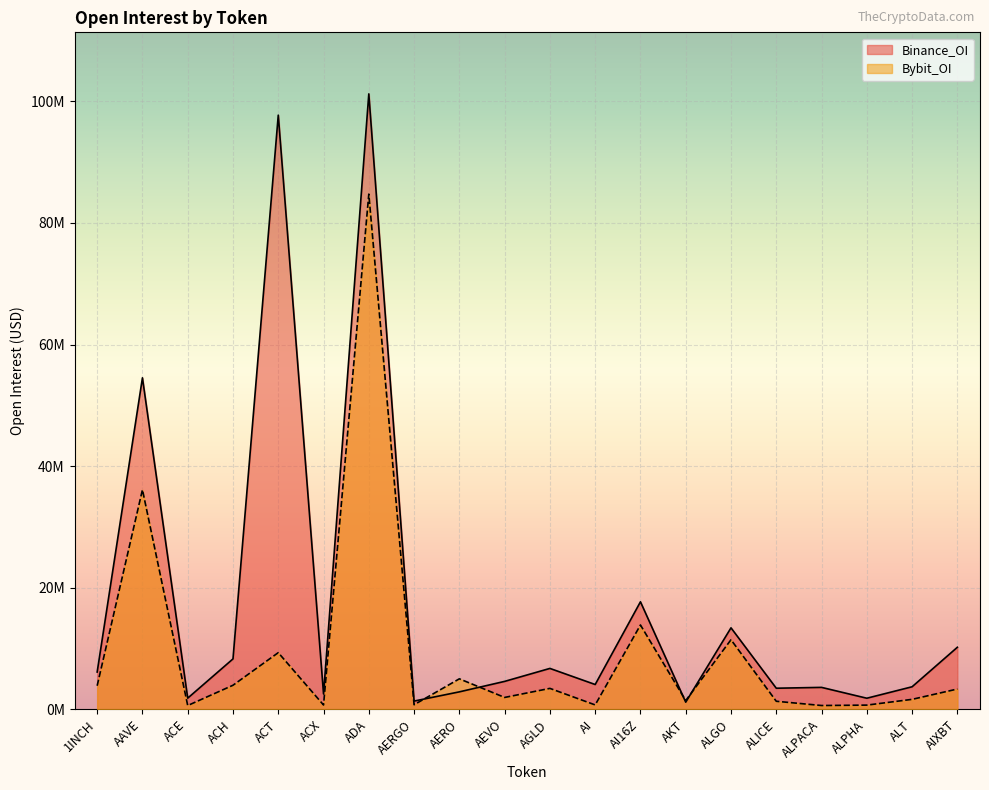

What is the maximum value shown in the chart?

101228930